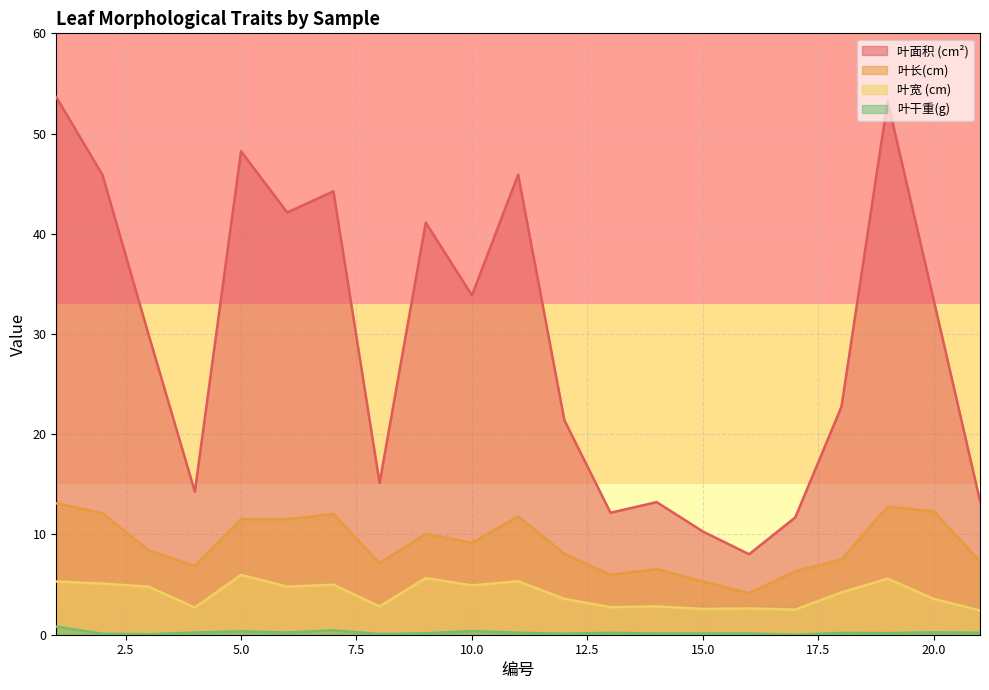

What is the spread (max minus min) of values at 8?

15.1